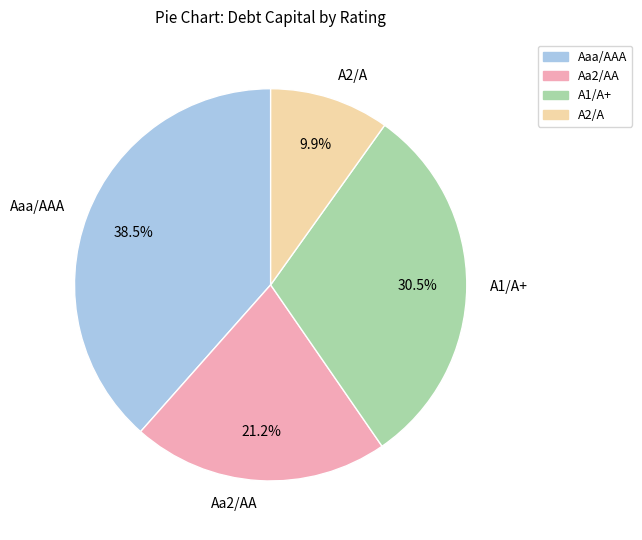

Rank the categories by value from highest to lowest.

Aaa/AAA, A1/A+, Aa2/AA, A2/A